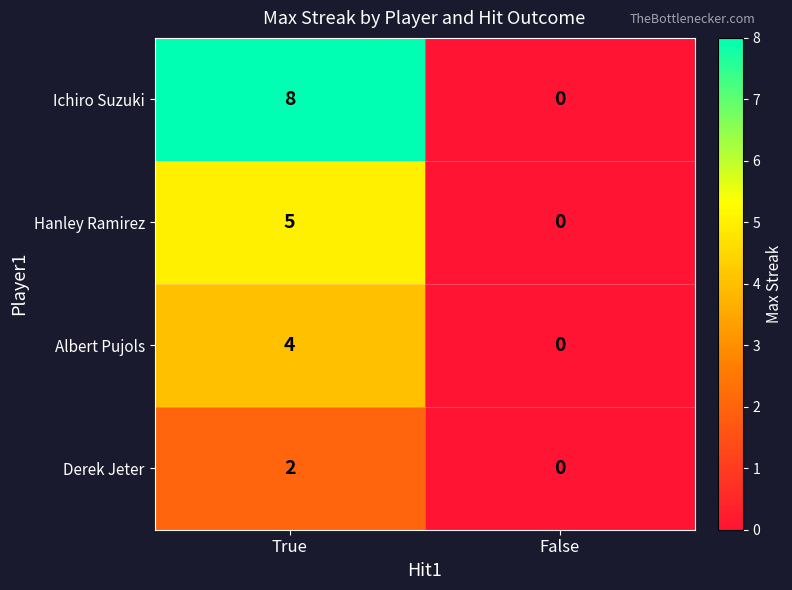

How many categories are shown in the chart?

2